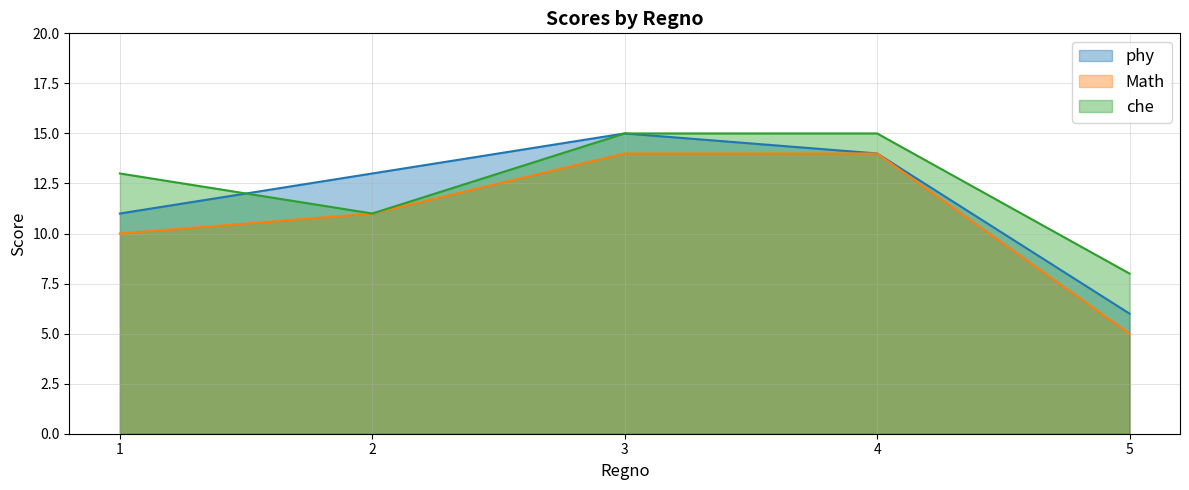

What is the sum of all phy values?

59